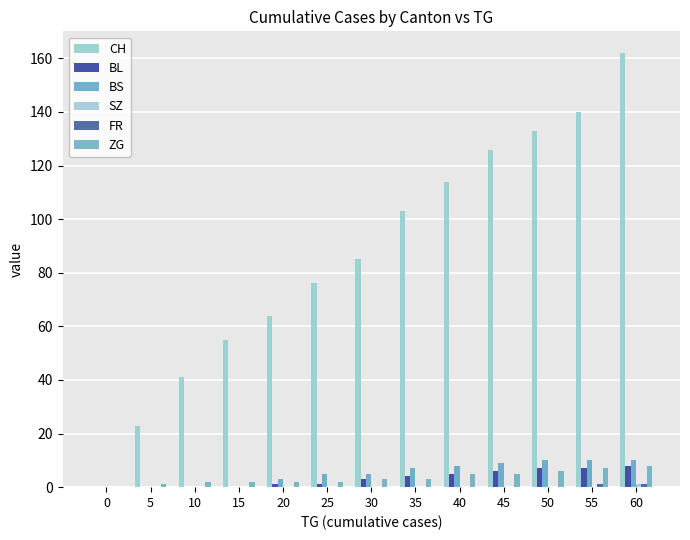

How many series are shown in this chart?

6